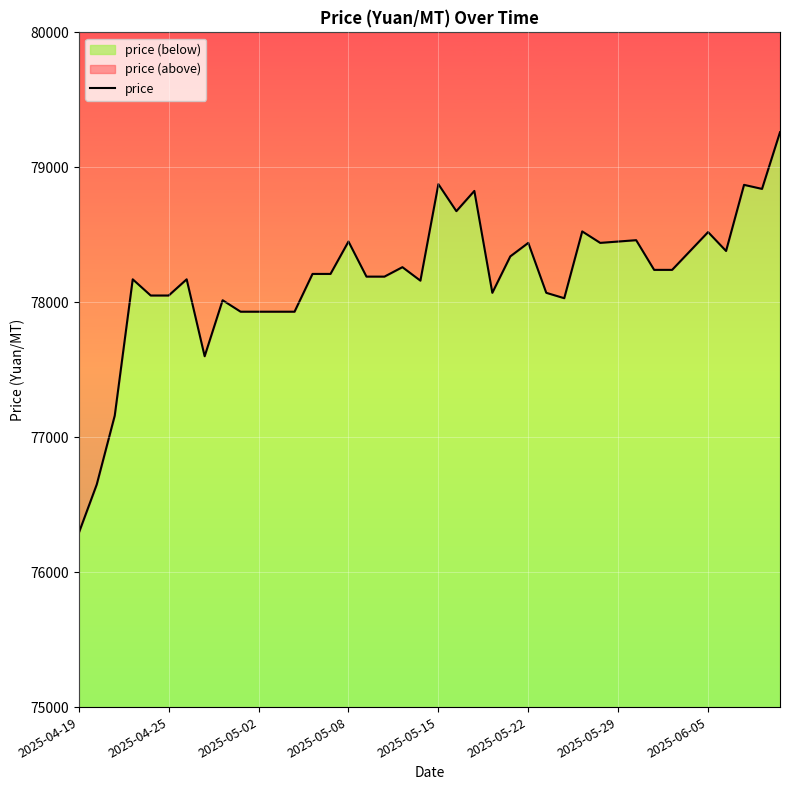

Reading left to right, transcribe all the data shown in this chart.

76290	76650	77160	78170	78050	78050	78170	77600	78015	77930	77930	77930	77930	78210	78210	78450	78190	78190	78260	78160	78875	78675	78825	78070	78340	78440	78070	78030	78525	78440	78450	78460	78240	78240	78380	78520	78380	78870	78840	79260